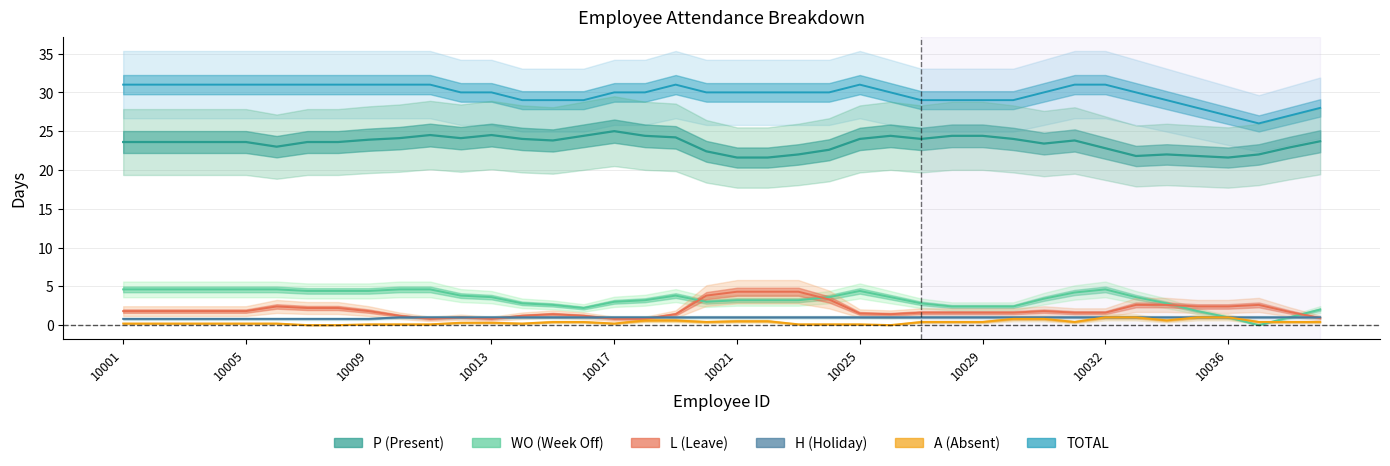

In A, how many points are higher than both neighbors (excluding endpoints)?

10